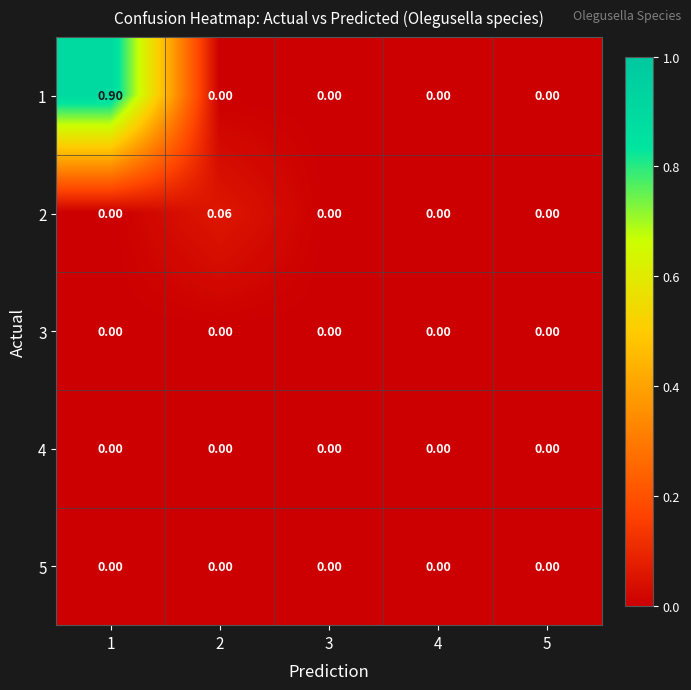

How many positive values does the 2 series have?

1